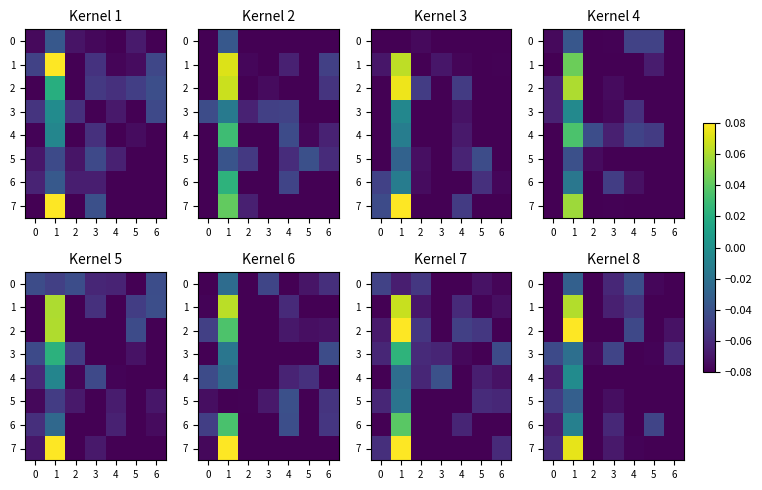

Is it true that 4 equals -0.1 at 2?

True